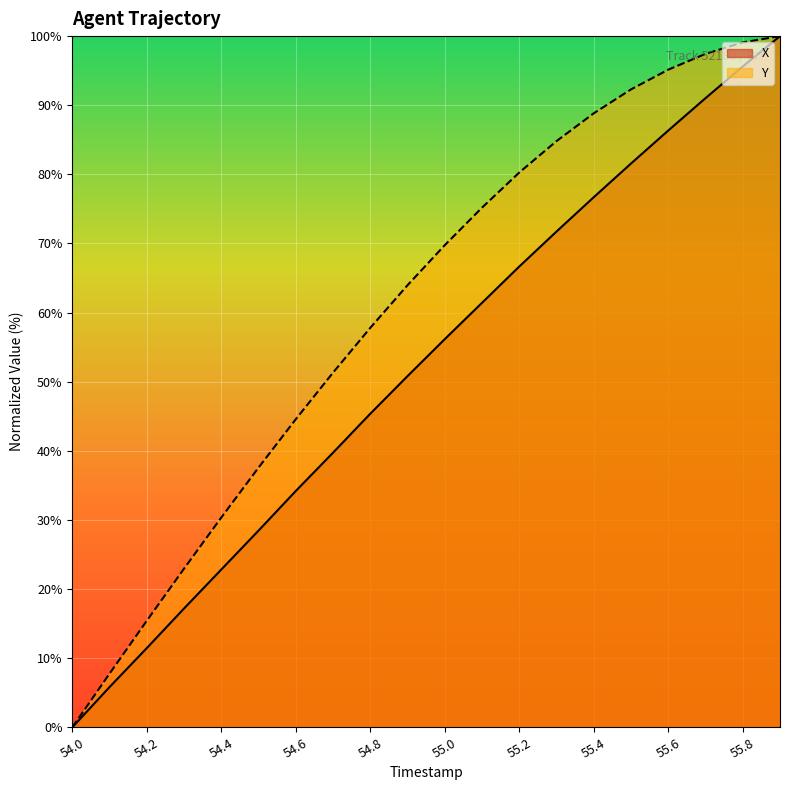

Reading left to right, transcribe all the data shown in this chart.

X: 54.0=0.0	54.1=5.8	54.2=11.5	54.3=17.2	54.4=22.8	54.5=28.5	54.6=34.2	54.7=39.7	54.8=45.4	54.9=50.8	55.0=56.2	55.1=61.4	55.2=66.7	55.3=71.7	55.4=76.7	55.5=81.6	55.6=86.3	55.7=91.0	55.8=95.6	55.9=100.0
Y: 54.0=0.0	54.1=7.8	54.2=15.4	54.3=23.0	54.4=30.4	54.5=37.6	54.6=44.6	54.7=51.3	54.8=57.8	54.9=64.0	55.0=69.8	55.1=75.2	55.2=80.3	55.3=84.8	55.4=88.8	55.5=92.3	55.6=95.1	55.7=97.4	55.8=99.1	55.9=100.0